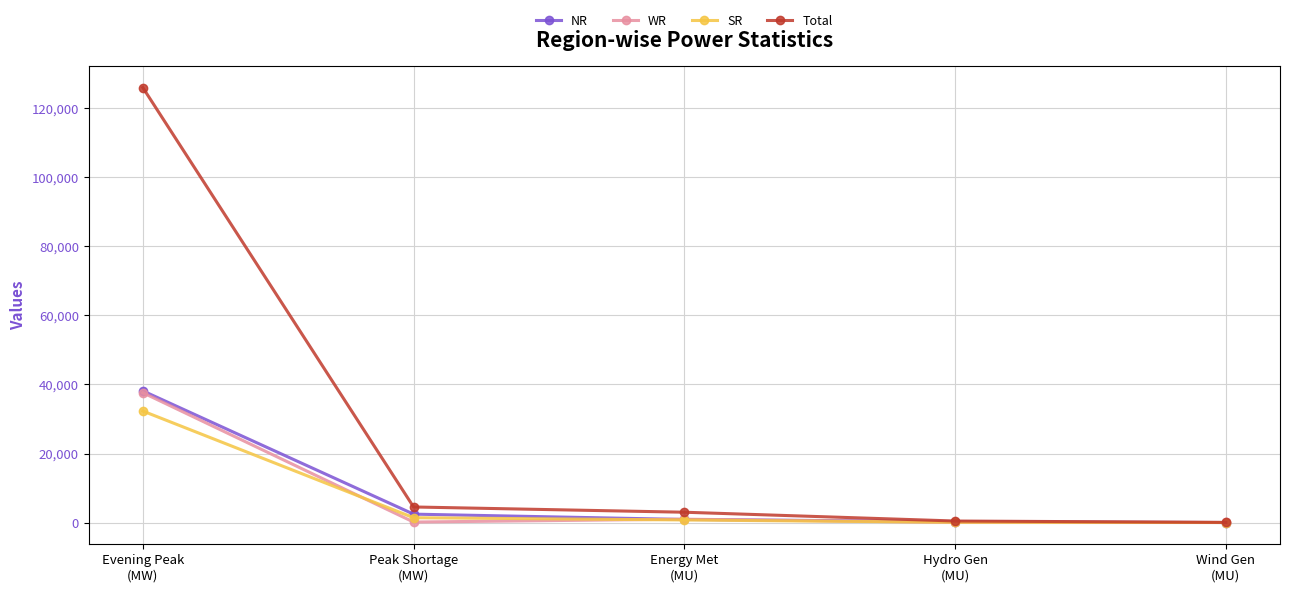

What is the maximum value for Total?

126043